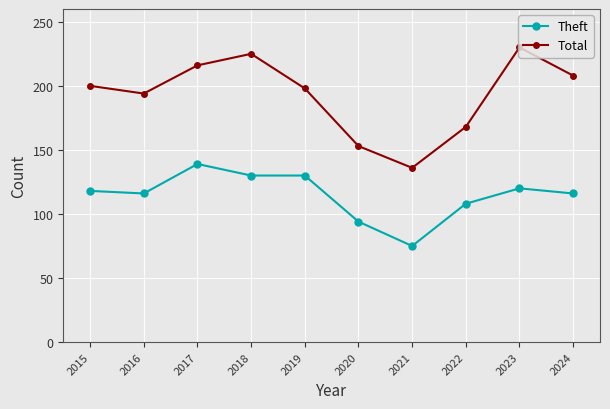

How many data points in Theft are less than 118?

5